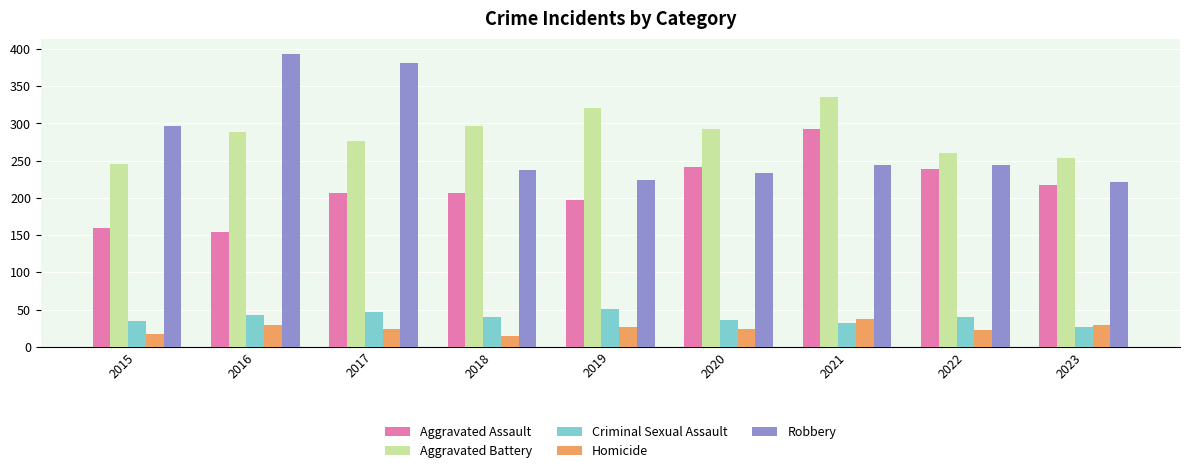

What is the approximate value of Robbery at 2019?

224